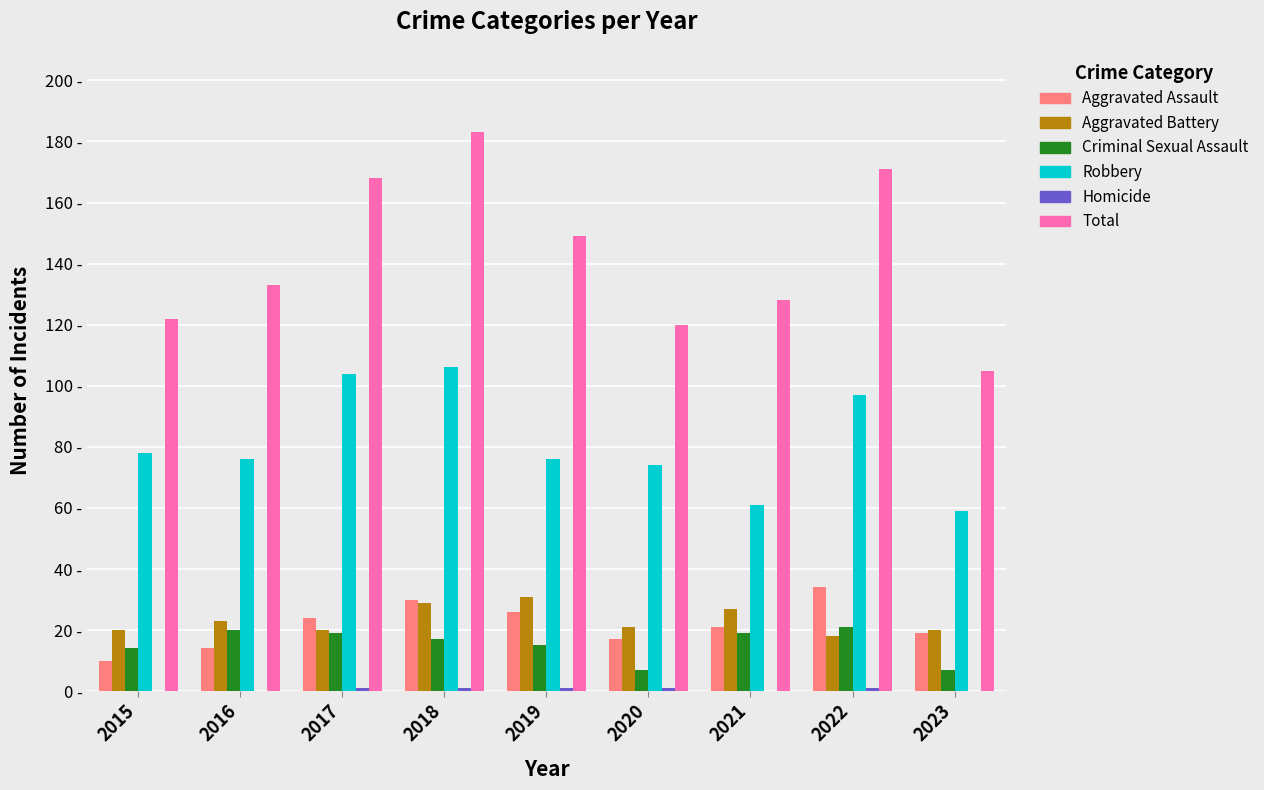

What is the maximum value for Homicide?

1